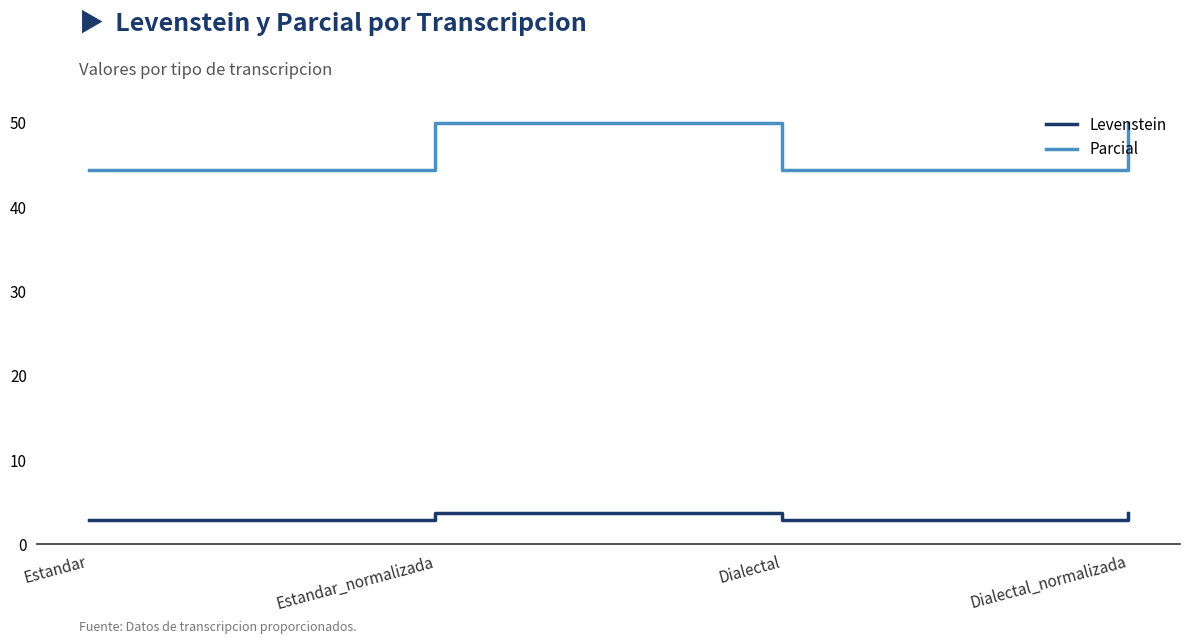

Does the chart have visible grid lines?

No